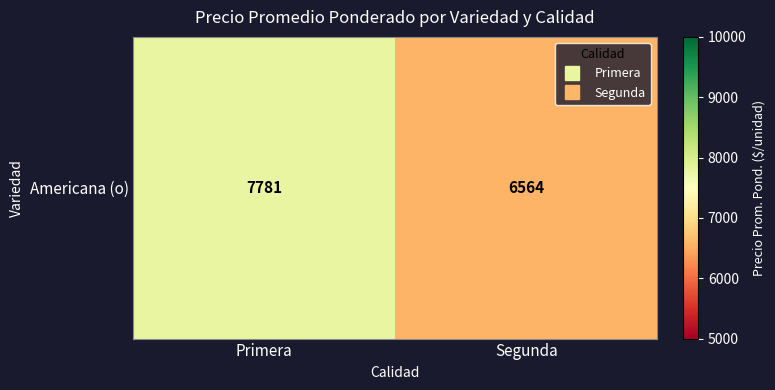

What is the greatest value displayed?

7780.7